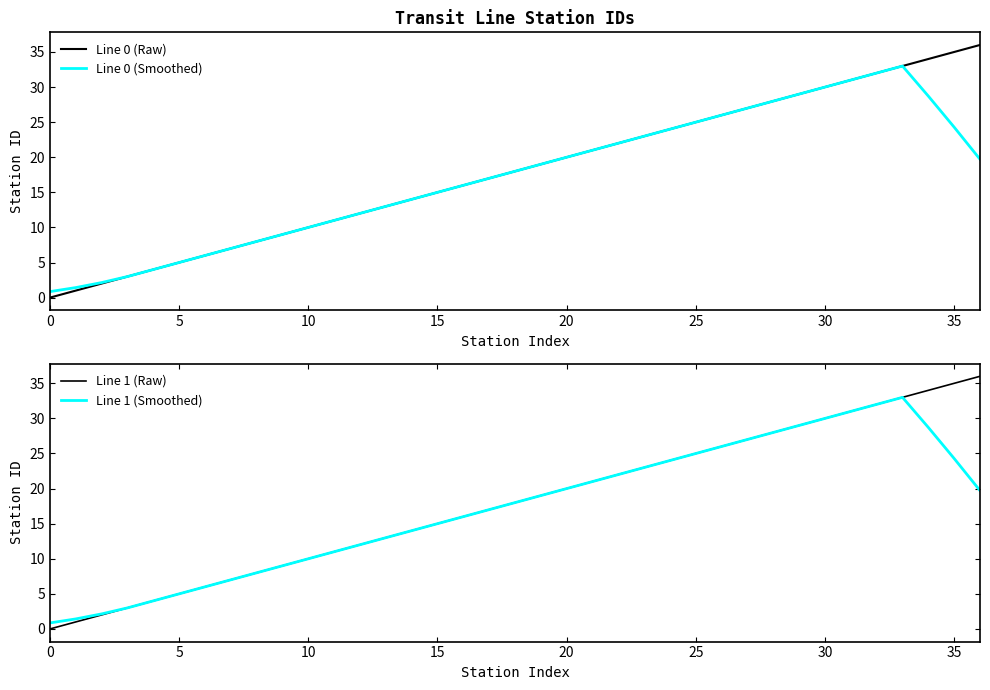

At how many categories does at least one series exceed 27?

9